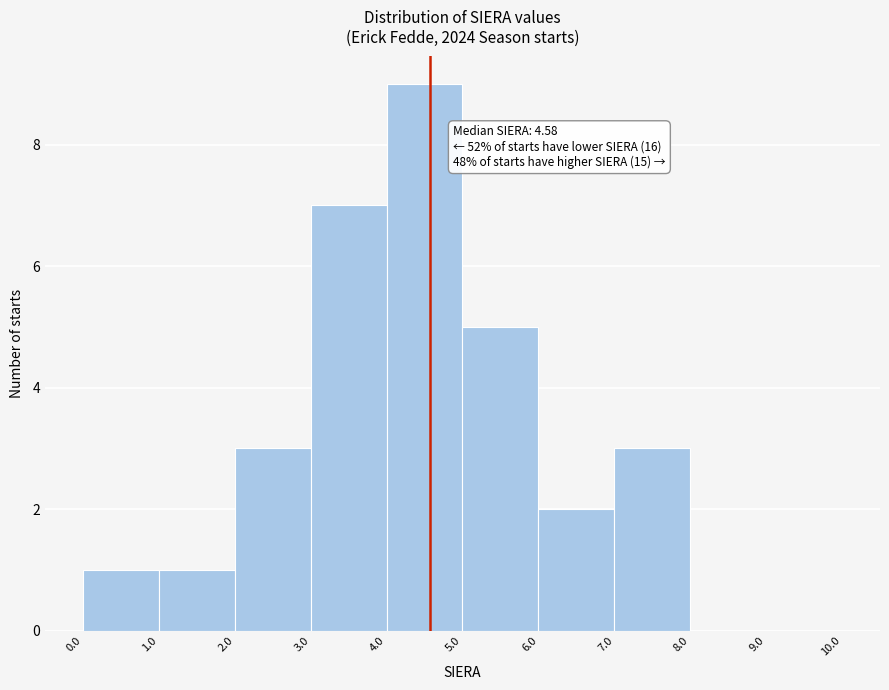

Which range on the x-axis has the tallest bar?

4.0 to 5.0